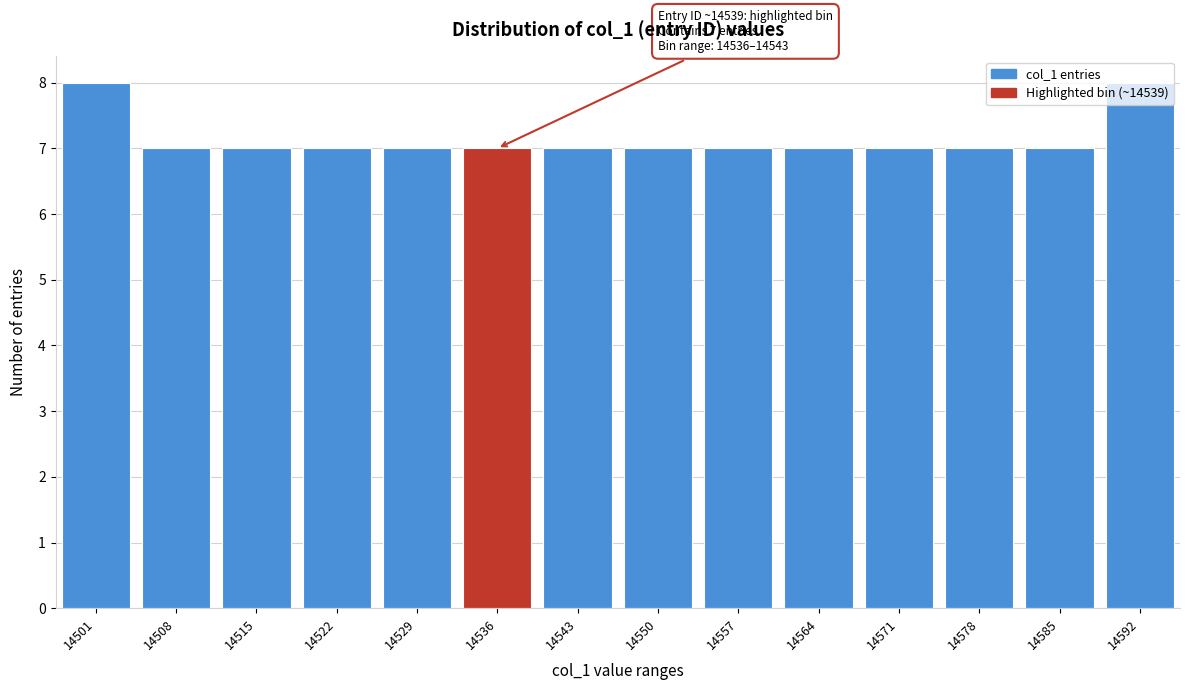

The value at 14564 is 7. True or false?

True